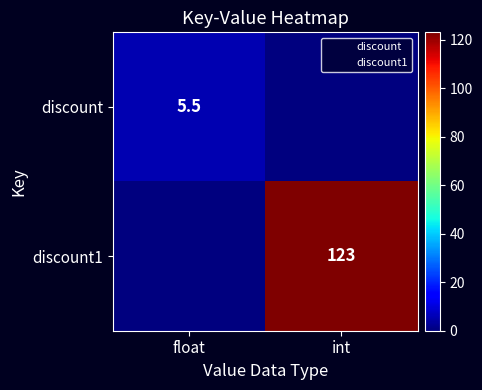

Which label corresponds to the largest value in the chart?

int